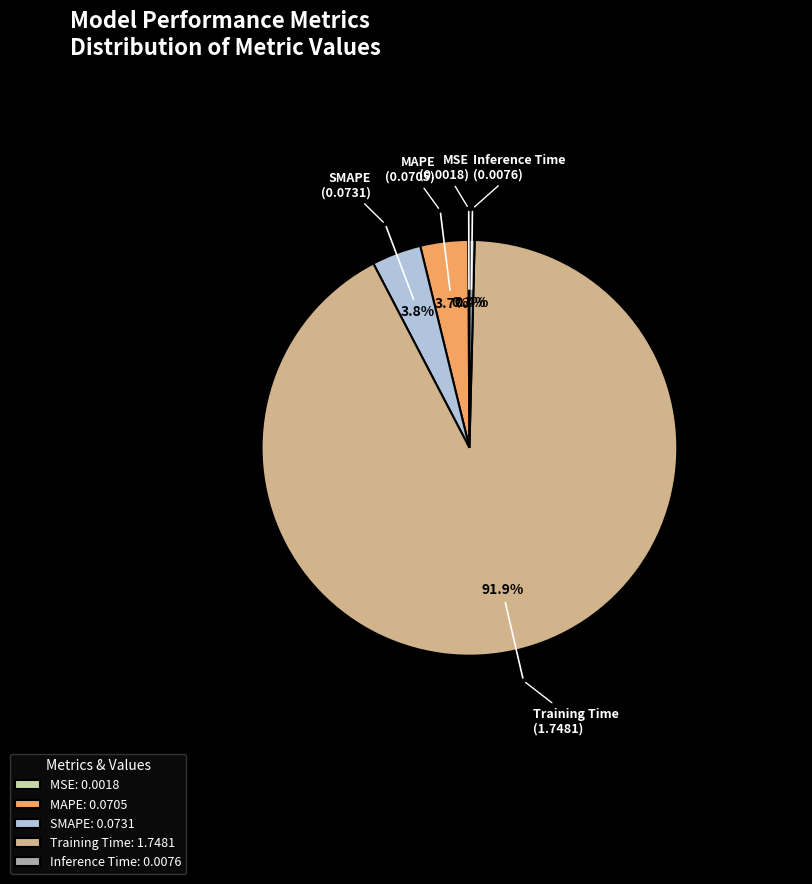

What is the majority slice?

Training Time